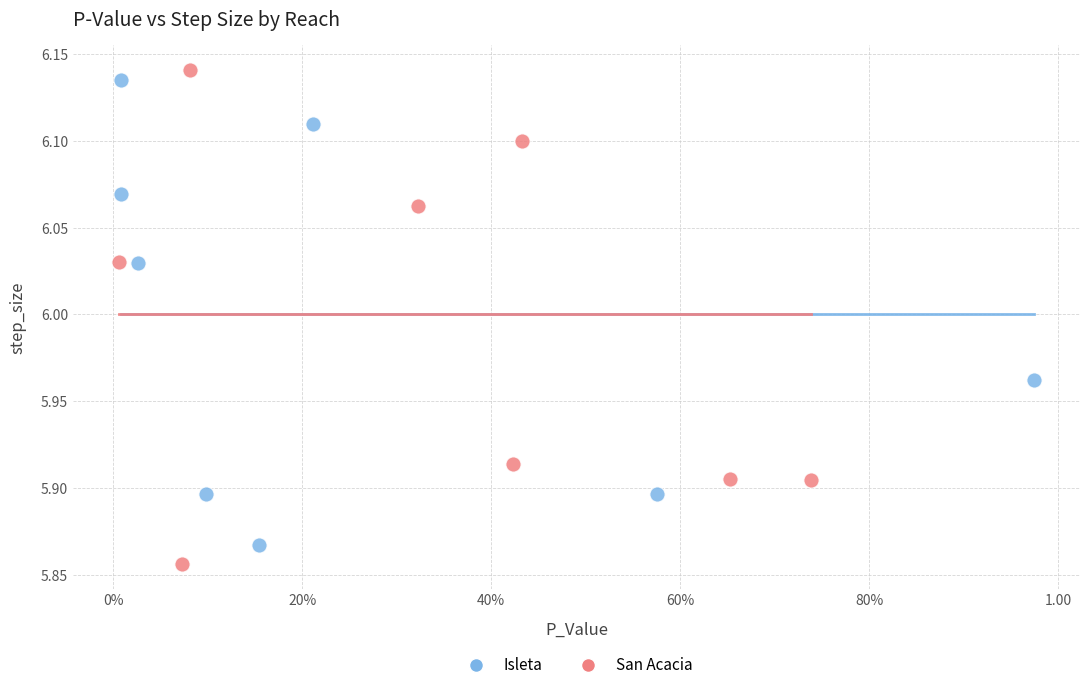

Which series has the widest spread of Y values?

San Acacia